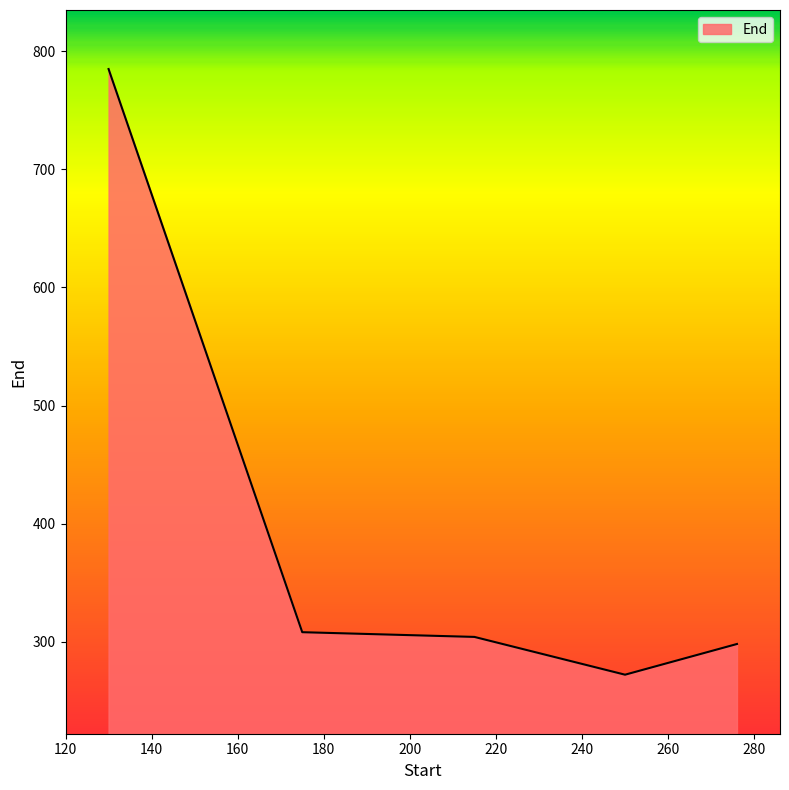

How many categories are shown in the chart?

5